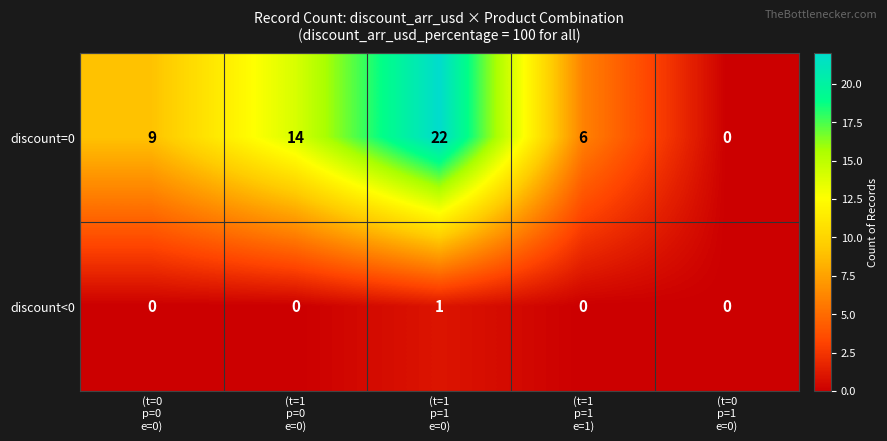

Reading left to right, extract all data points from this chart.

discount=0: 9	14	22	6	0
discount<0: 0	0	1	0	0